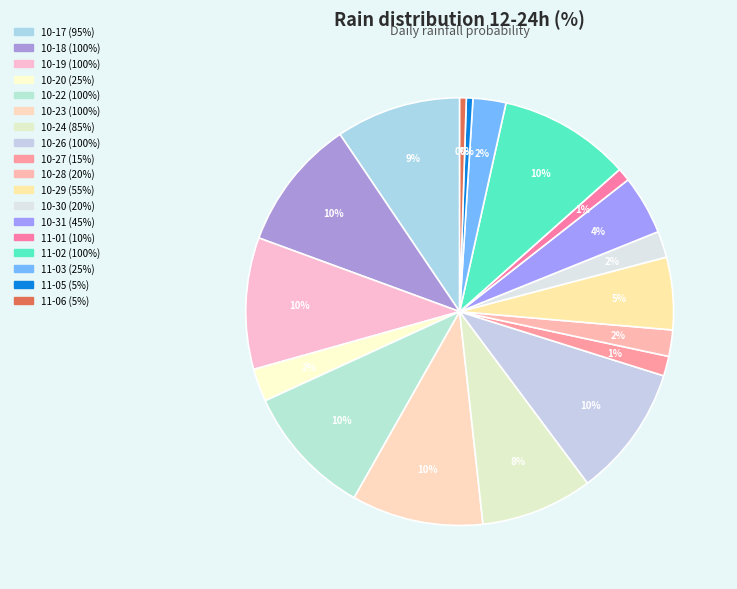

How many slices are in this pie chart?

18